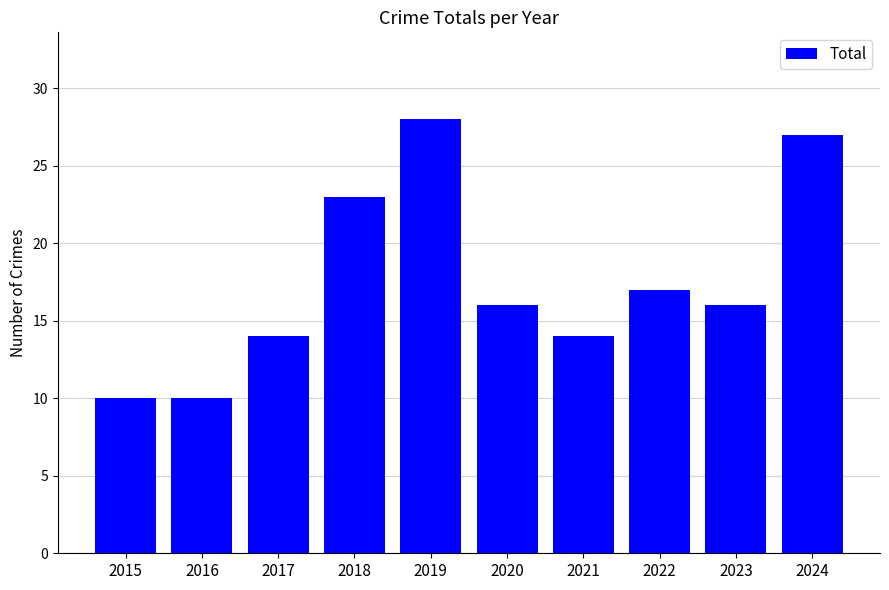

What is the smallest value displayed?

10